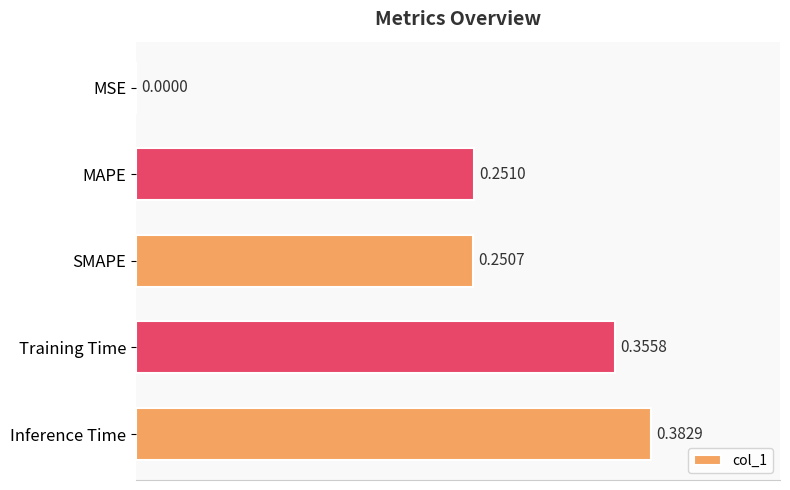

What is the sum of all values?

1.2